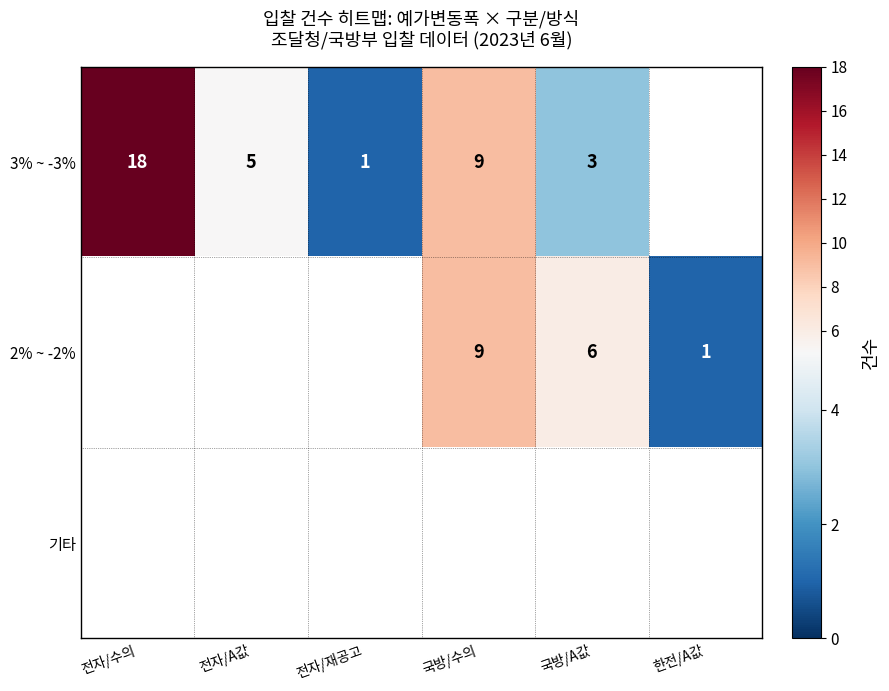

Is the value of 2% ~ -2% at 한전/A값 greater than the value of 3% ~ -3% at 전자/수의?

No